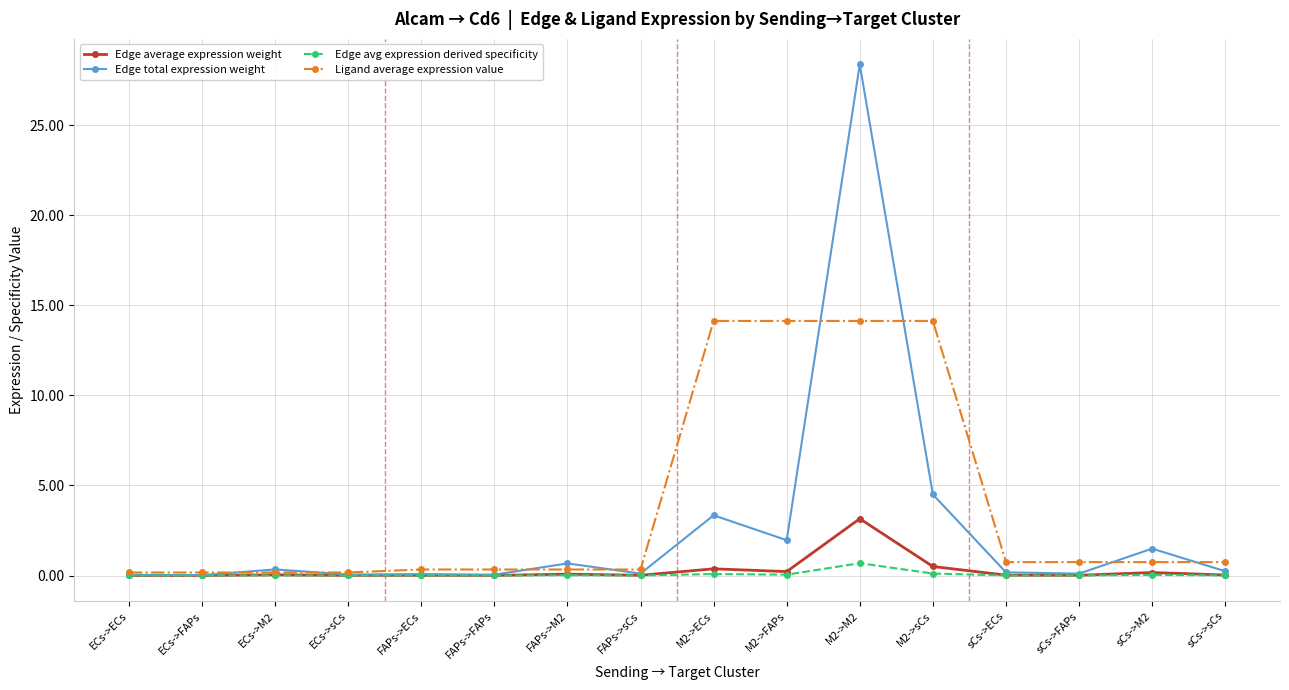

The value of Ligand average expression value at M2->ECs is 14.1. True or false?

True